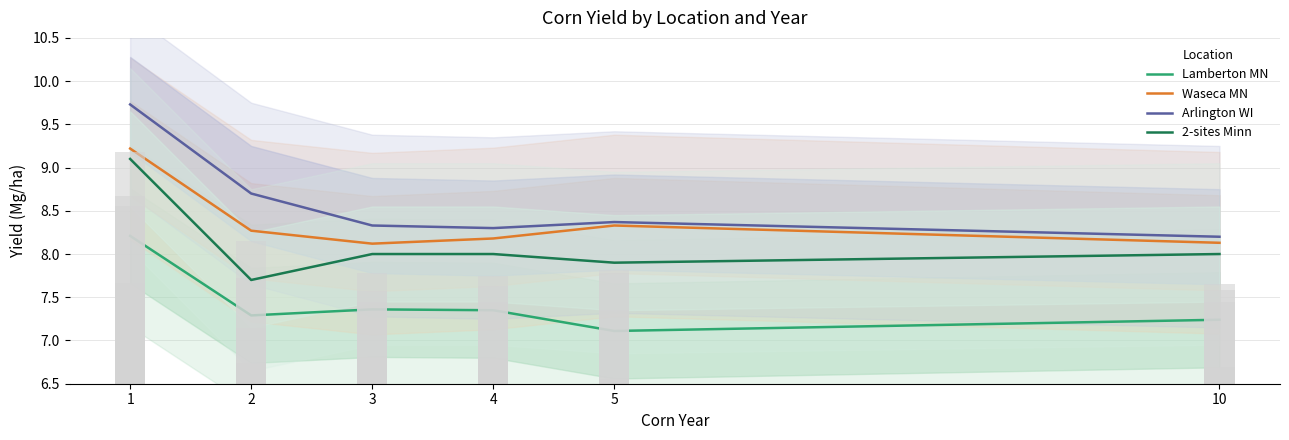

How many values in the 2-sites Minn series are below 8?

2